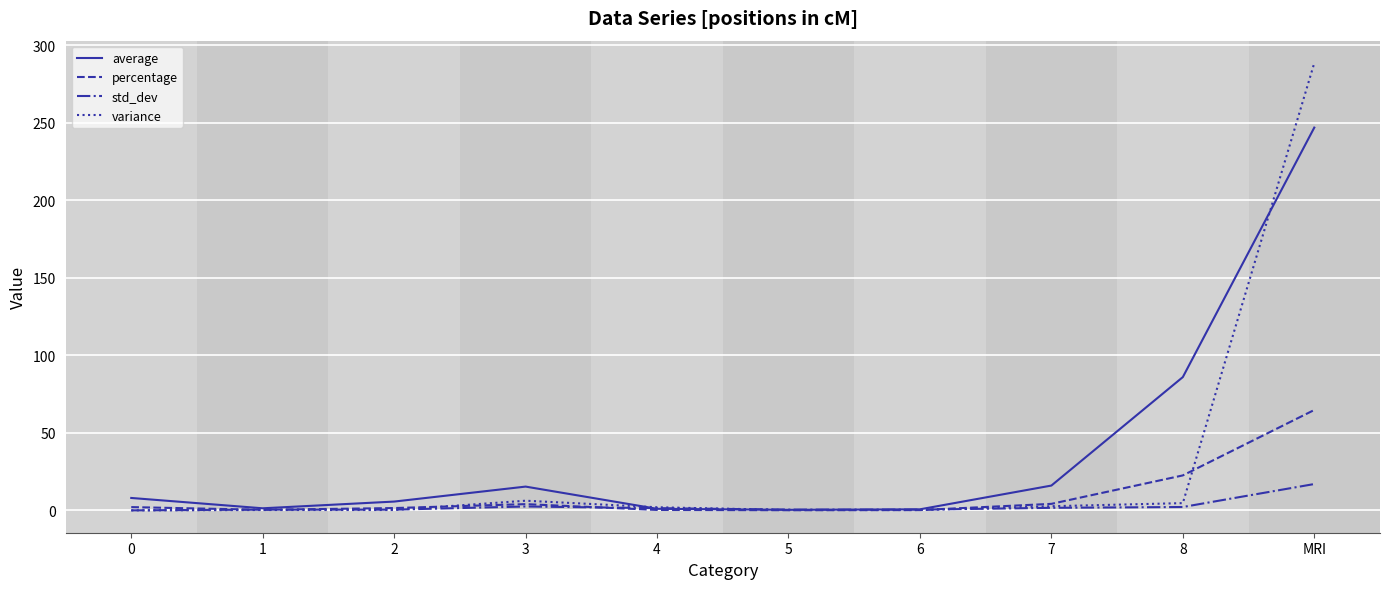

What position from the right is MRI?

1